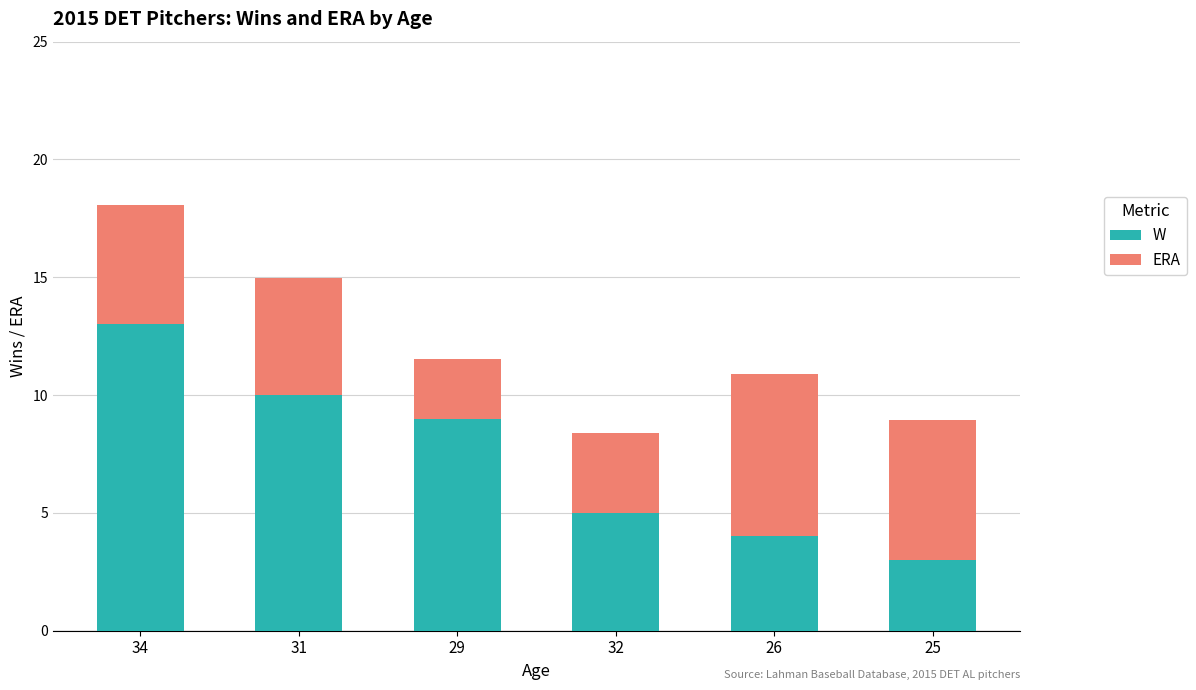

At which category is the sum across all series the highest?

34